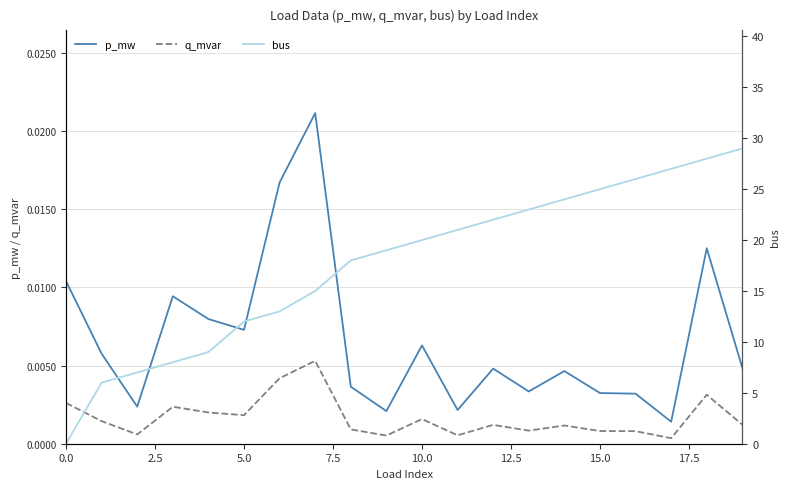

True or false: q_mvar and p_mw cross at least once.

False